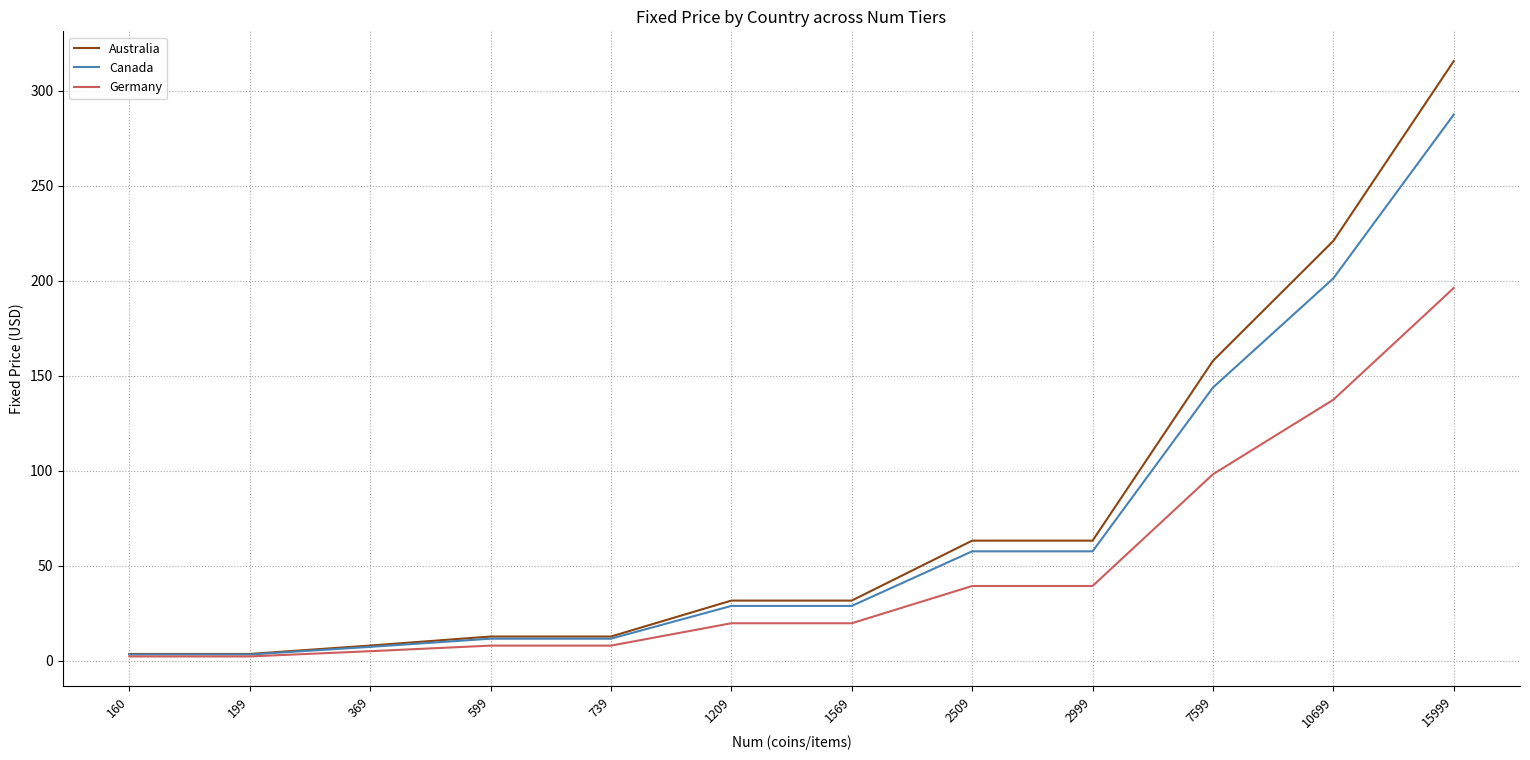

What is the difference between the highest and lowest values at 1209?

11.9